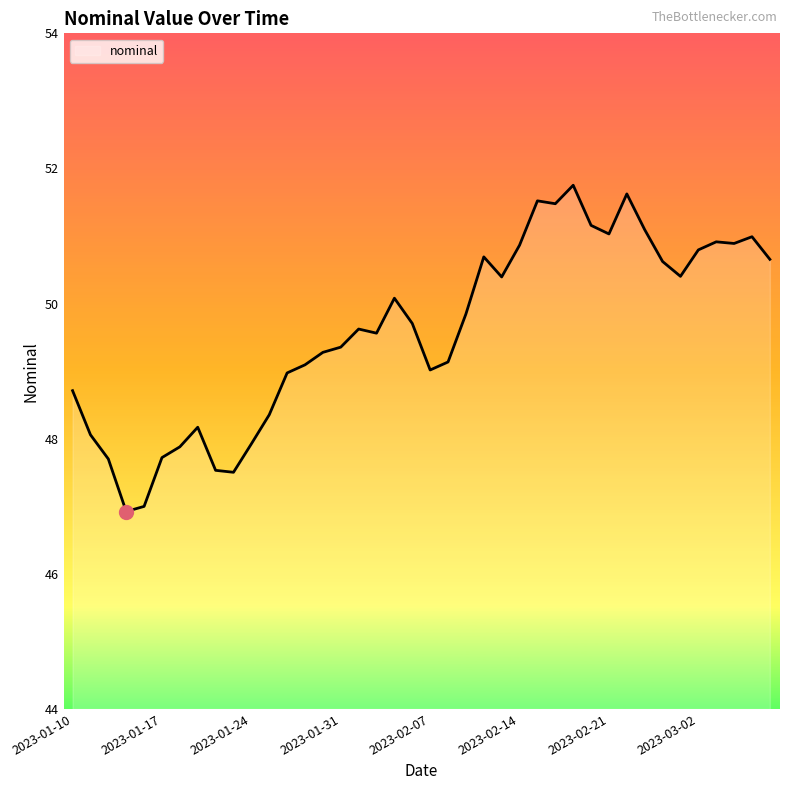

Is this an area chart (filled region under the line)?

No